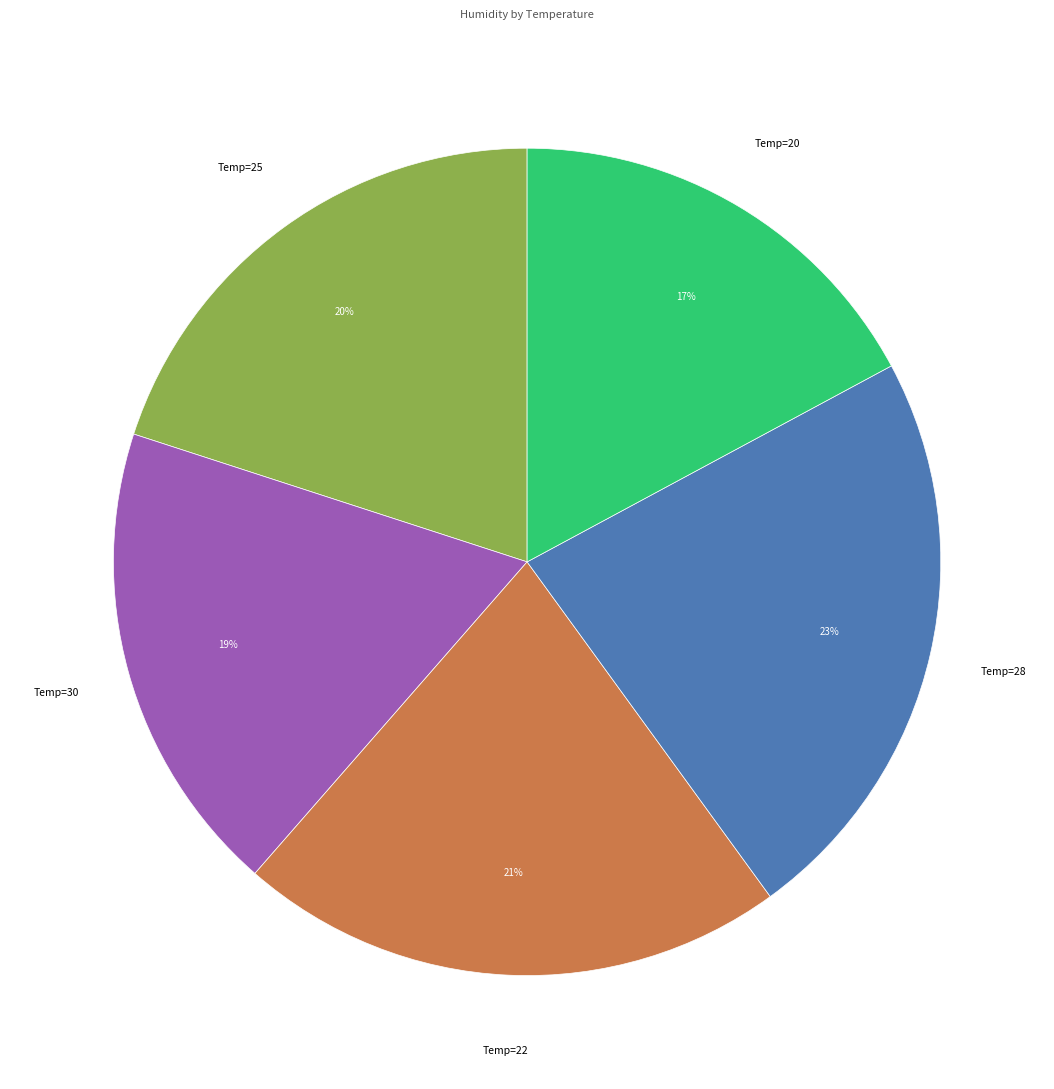

Is there any slice that represents more than half of the pie?

No